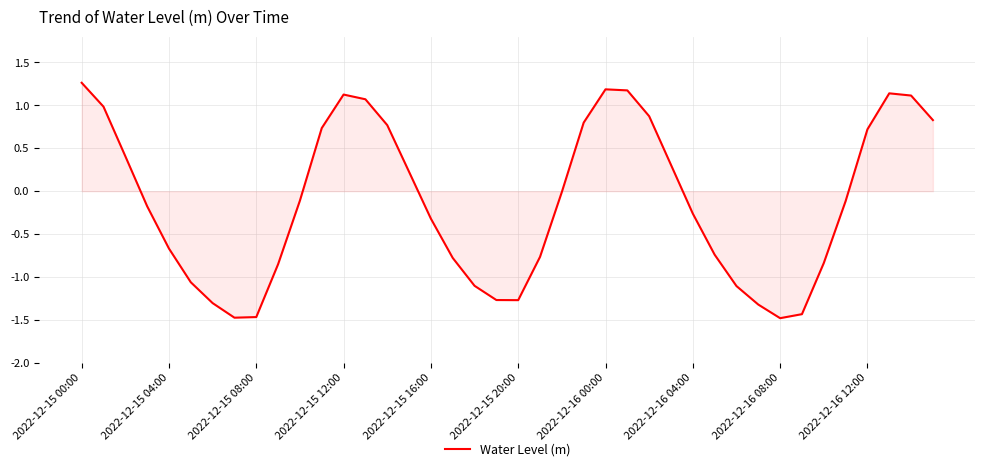

What is the maximum value shown in the chart?

1.3